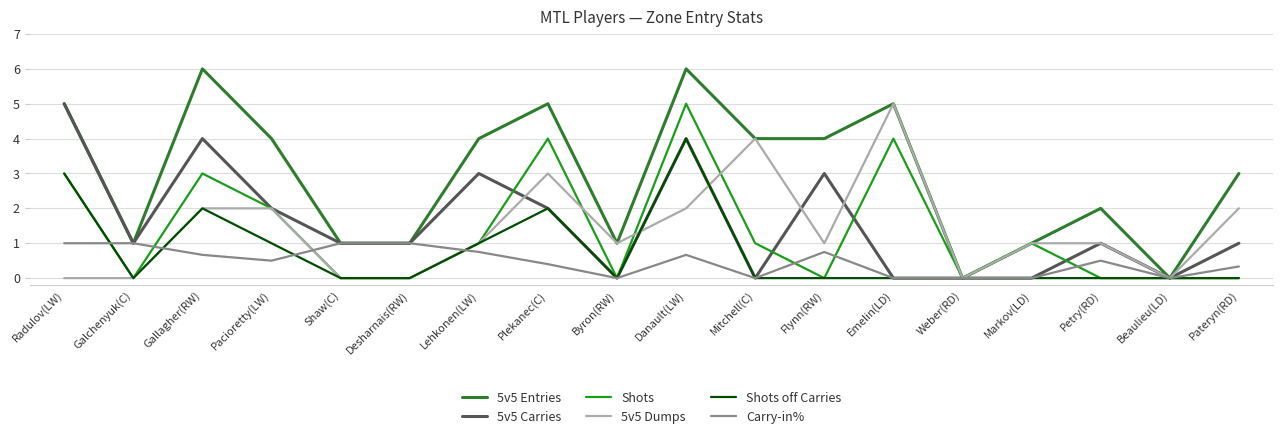

Where does the 5v5 Carries series first go above 1?

Radulov(LW)